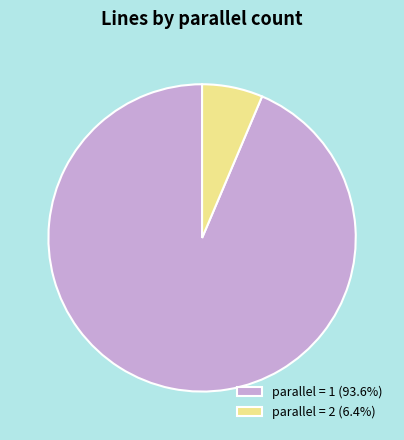

Is there a majority slice in this chart?

Yes